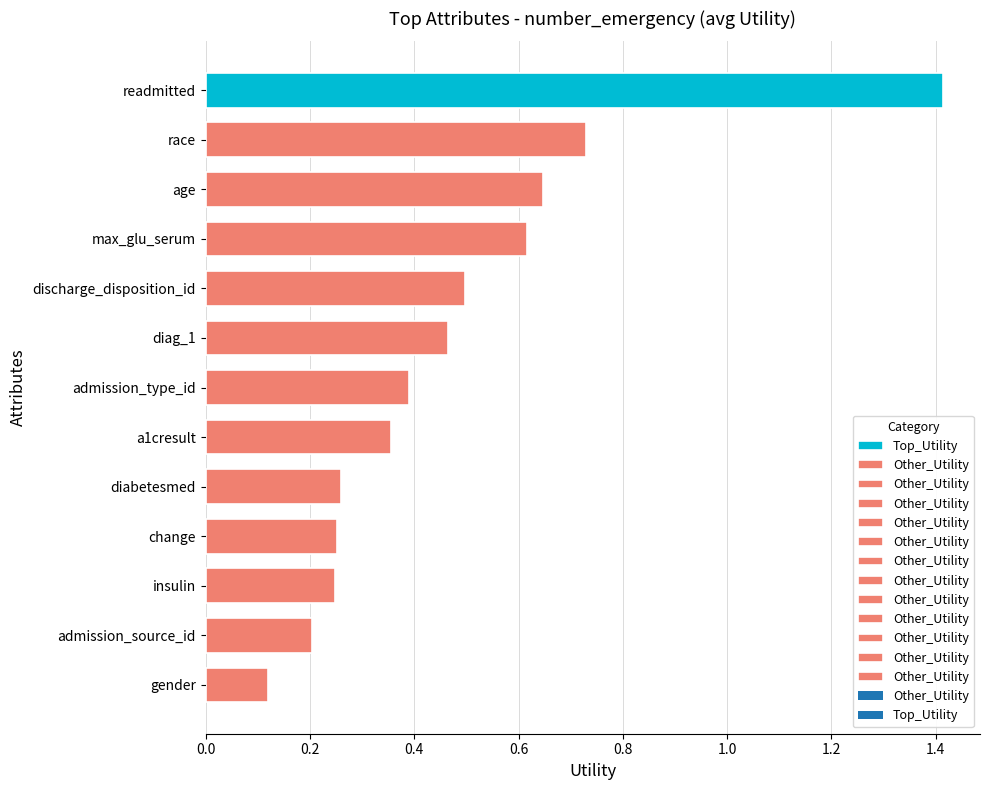

True or false: the data shows 0.4 at insulin.

False